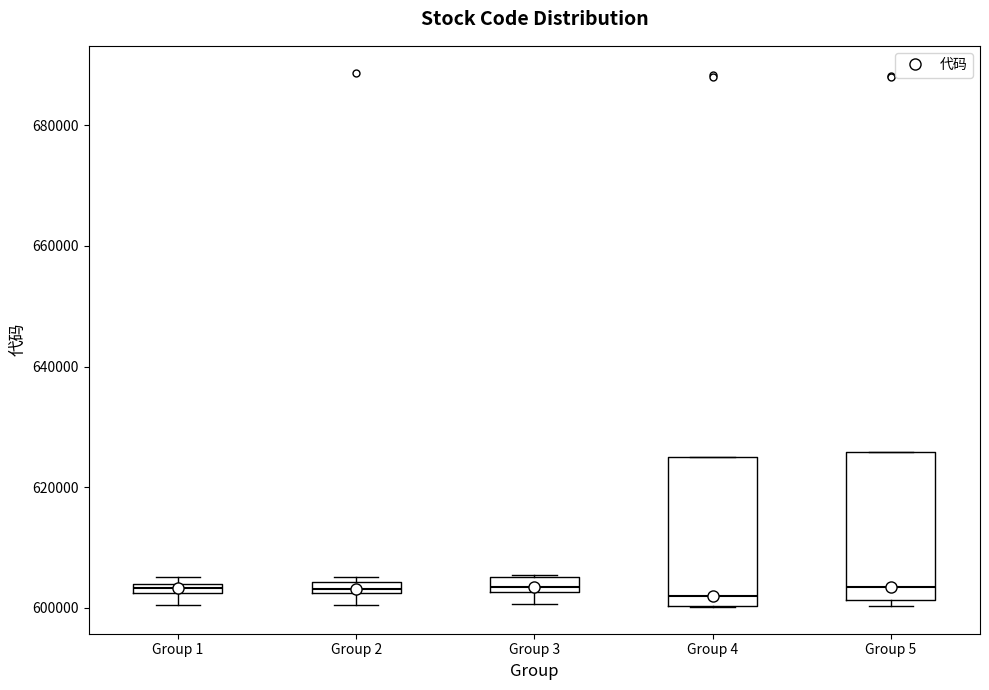

Where does the median line of the box for Group 3 sit on the y-axis? The values are not printed on the chart, so give them approximately, as read against the axis.

604000